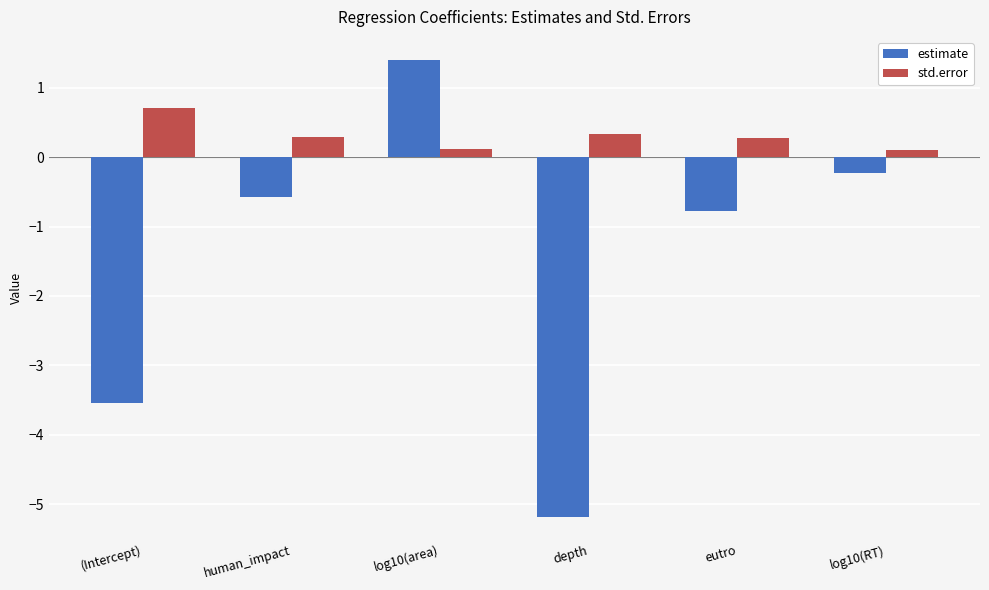

What is the label of the 3rd bar from the left?

log10(area)